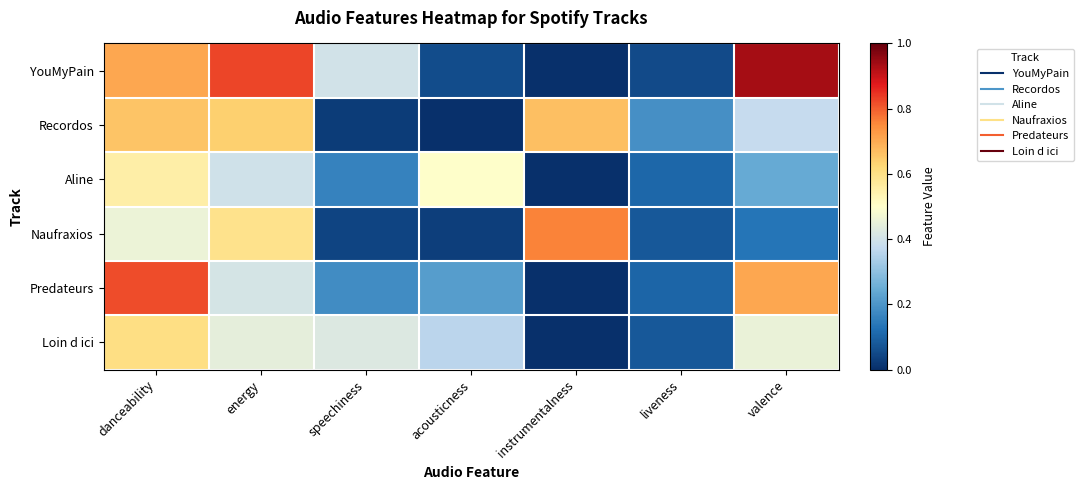

What is the spread (max minus min) of values at danceability?

0.4